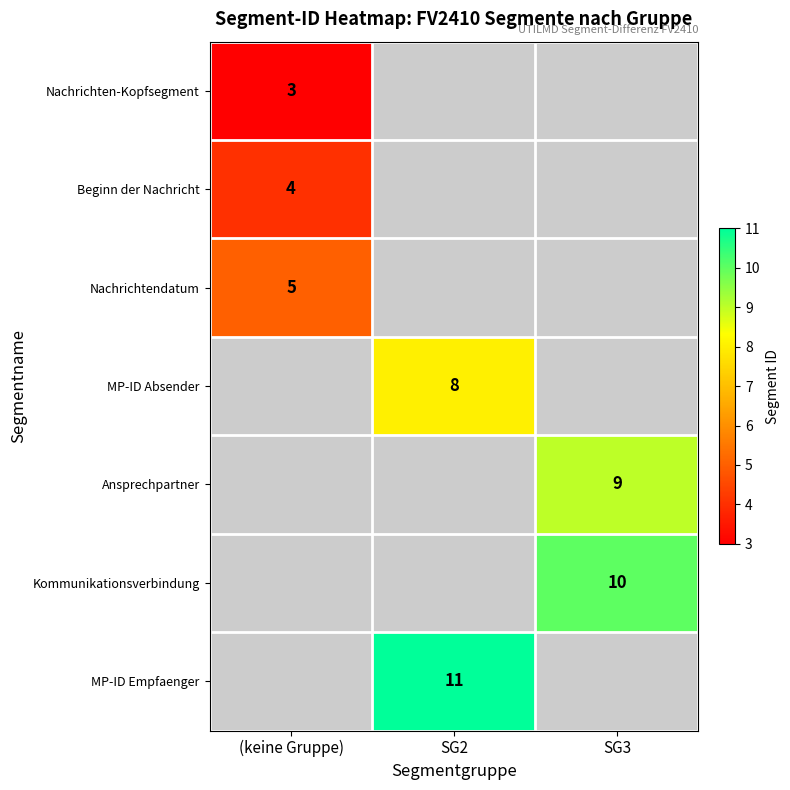

Is the value of Beginn der Nachricht at (keine Gruppe) greater than the value of Kommunikationsverbindung at SG3?

No